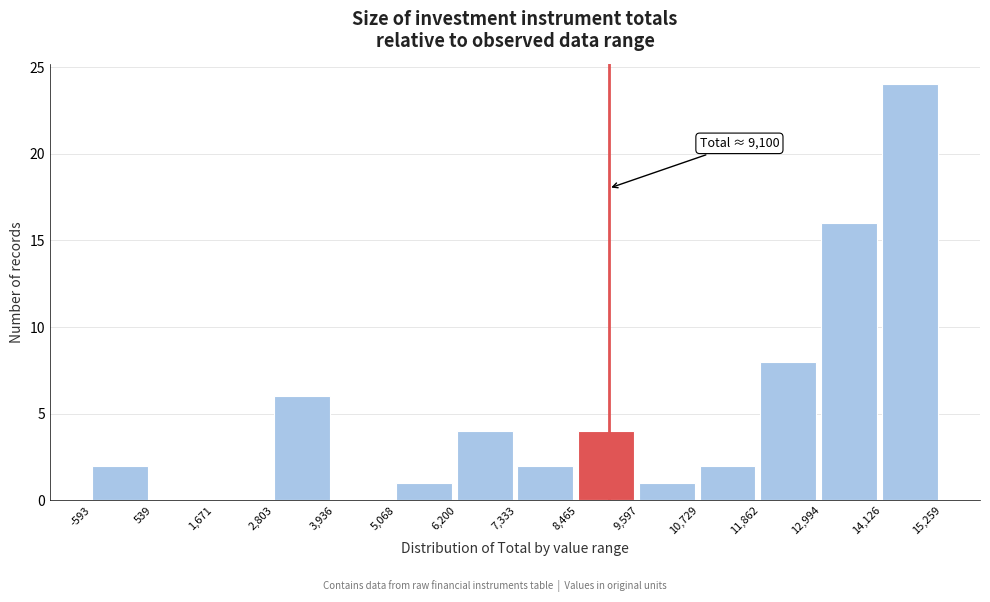

Over which range of the x-axis is the bar tallest?

14,126 to 15,259